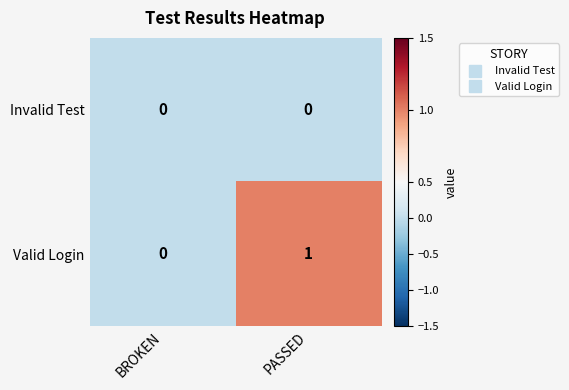

Reading left to right, list all the values displayed in this chart.

Invalid Test: 0	0
Valid Login: 0	1